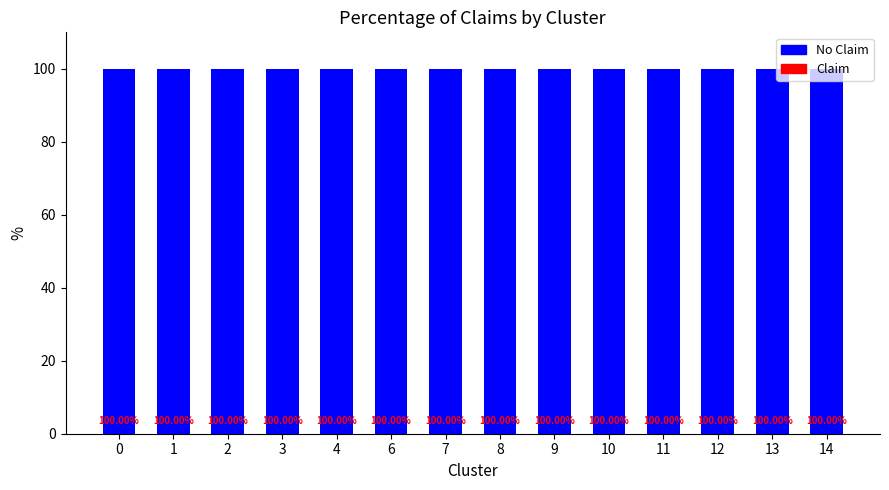

What is the sum of the No Claim values at 8 and 11?

200